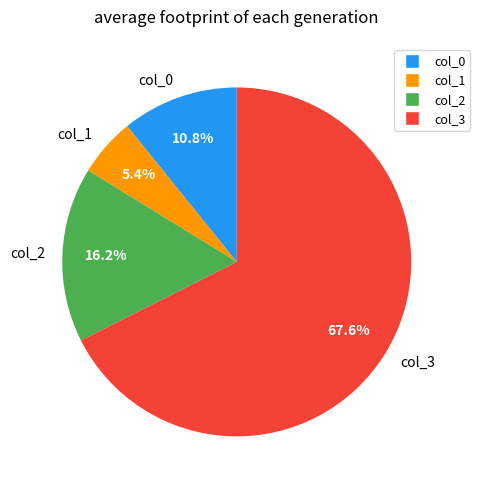

How many segments does this pie chart have?

4